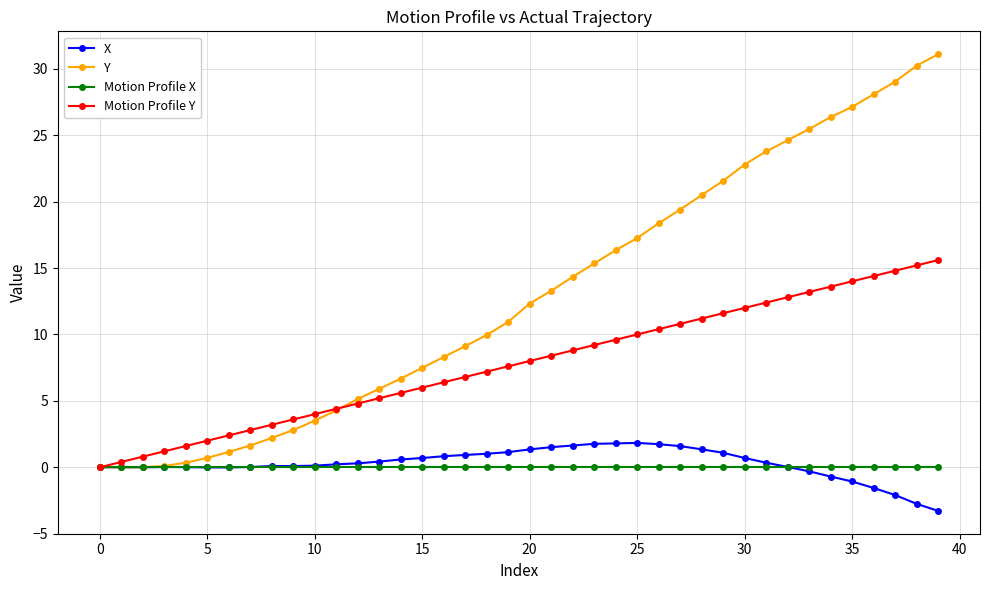

What is the value of the Y point at the 18th from the left?

9.1